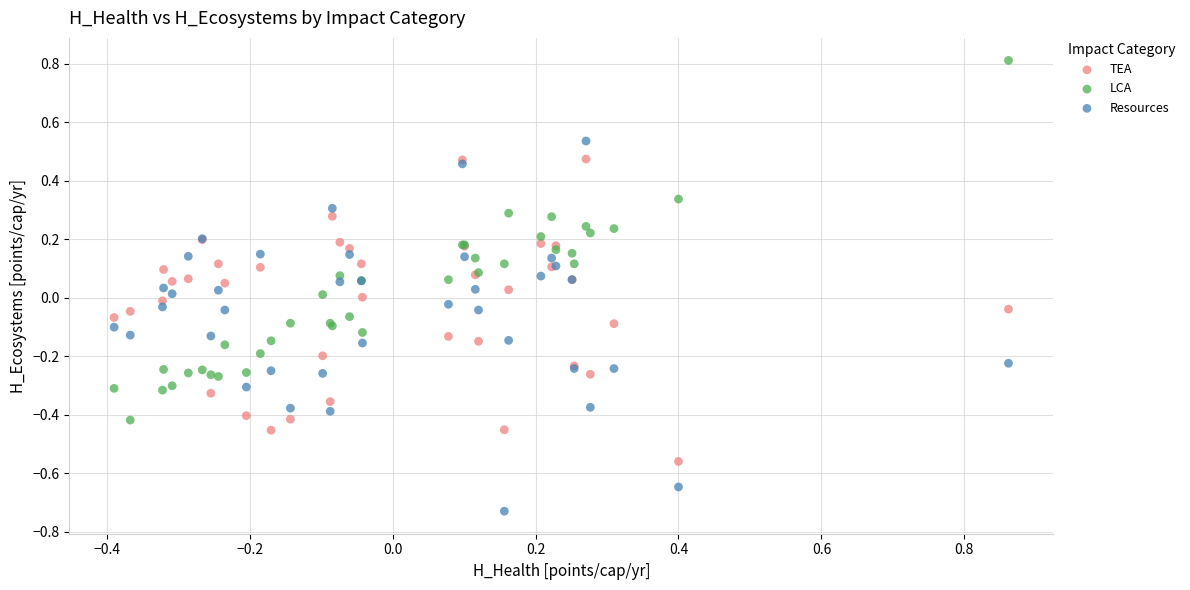

Which series contains the lowest Y value?

Resources